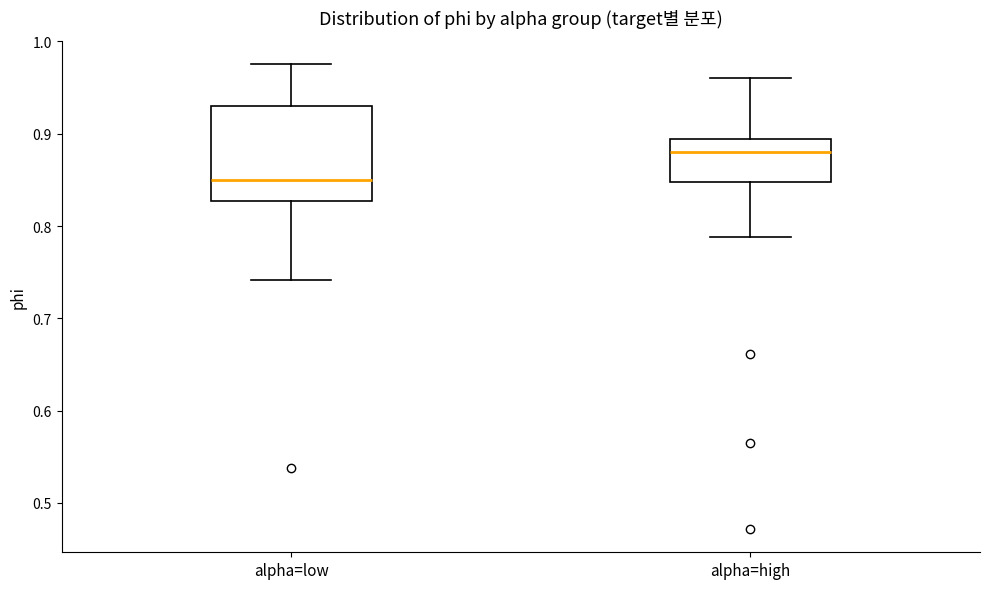

Reading left to right, transcribe this box plot: for each box, give where its median line is, the range the box spans, and where its two whiskers end, as read against the y-axis. The values are not printed on the chart, so give them approximately, as read against the axis.

alpha=low: median 0.85, box 0.83 to 0.93, whiskers 0.74 to 0.98
alpha=high: median 0.88, box 0.85 to 0.89, whiskers 0.79 to 0.96